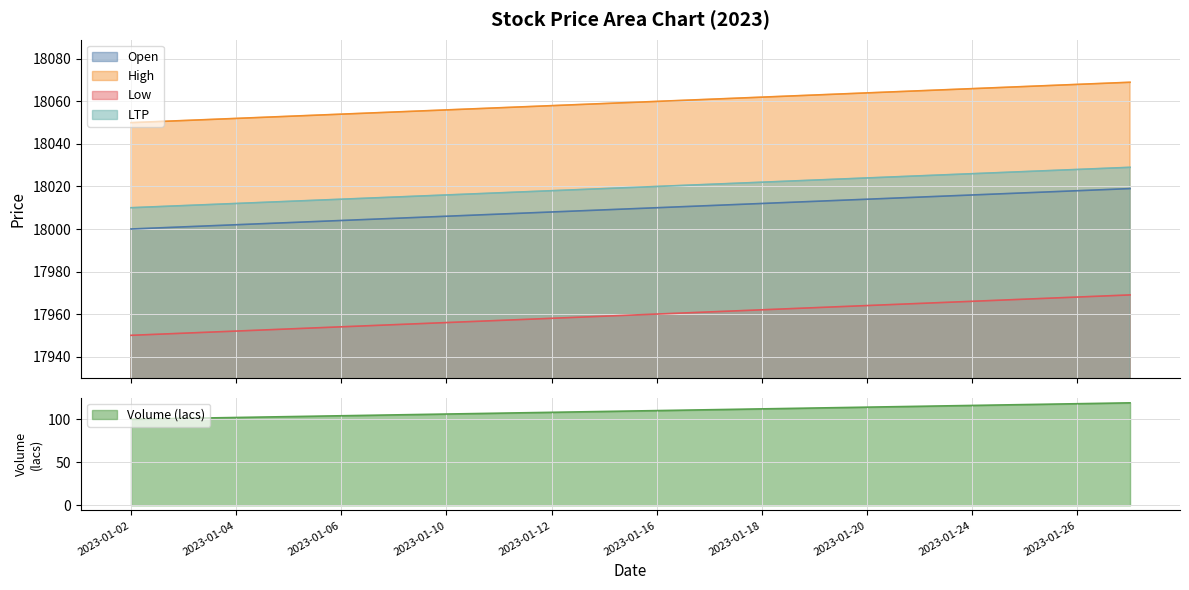

At 2023-01-26, list the series in order from largest to smallest.

High, LTP, Open, Low